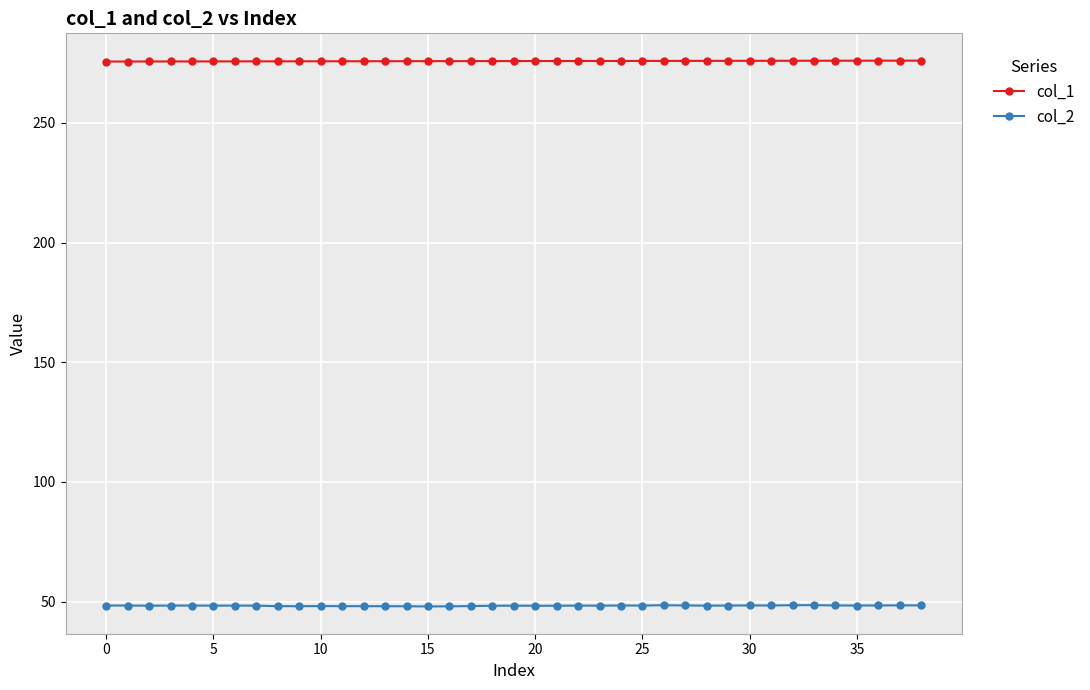

Rank the series by their average value, from lowest to highest.

col_2, col_1